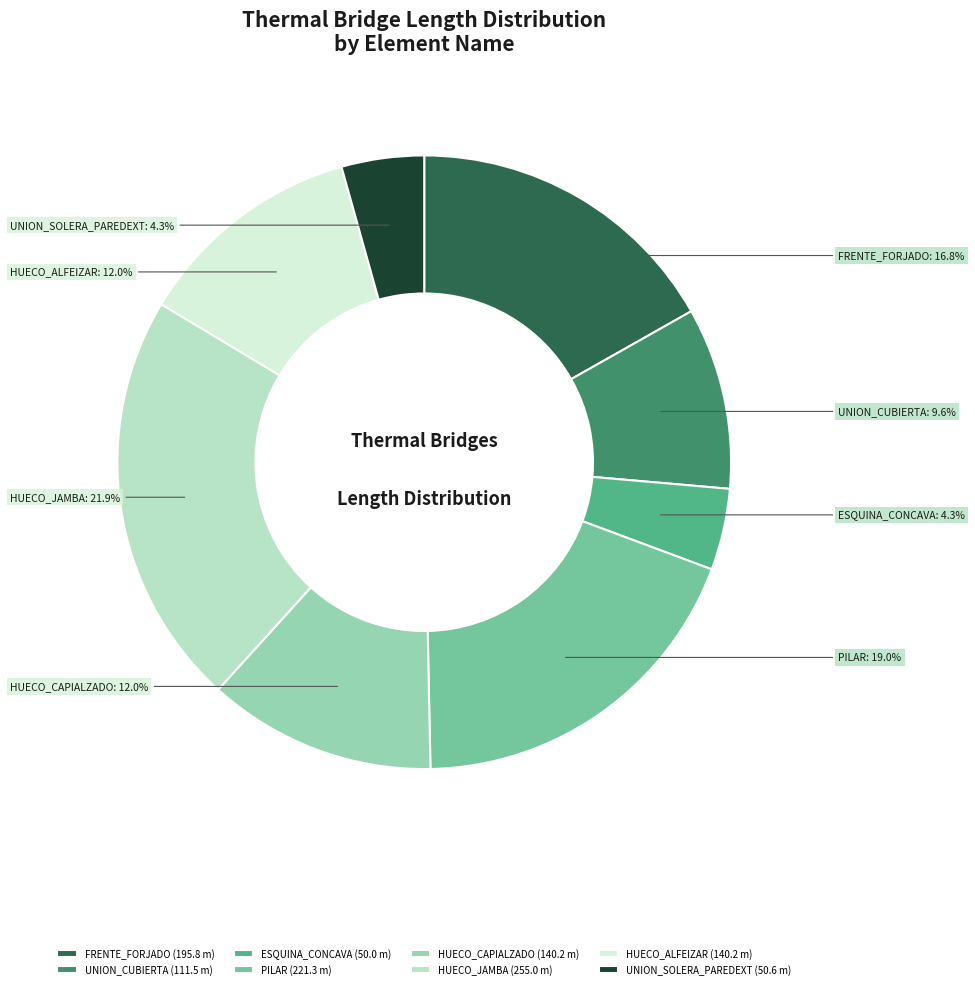

What percentage is the HUECO_ALFEIZAR slice, to the nearest percent?

12%